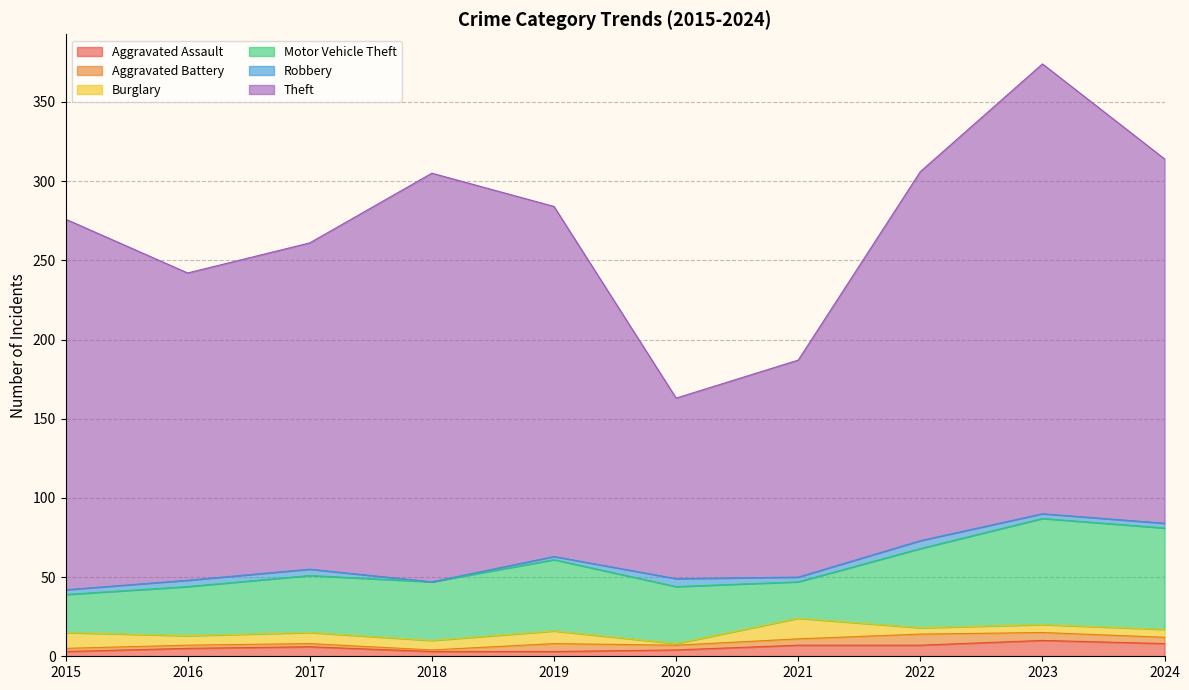

At which category is the sum across all series the highest?

2023